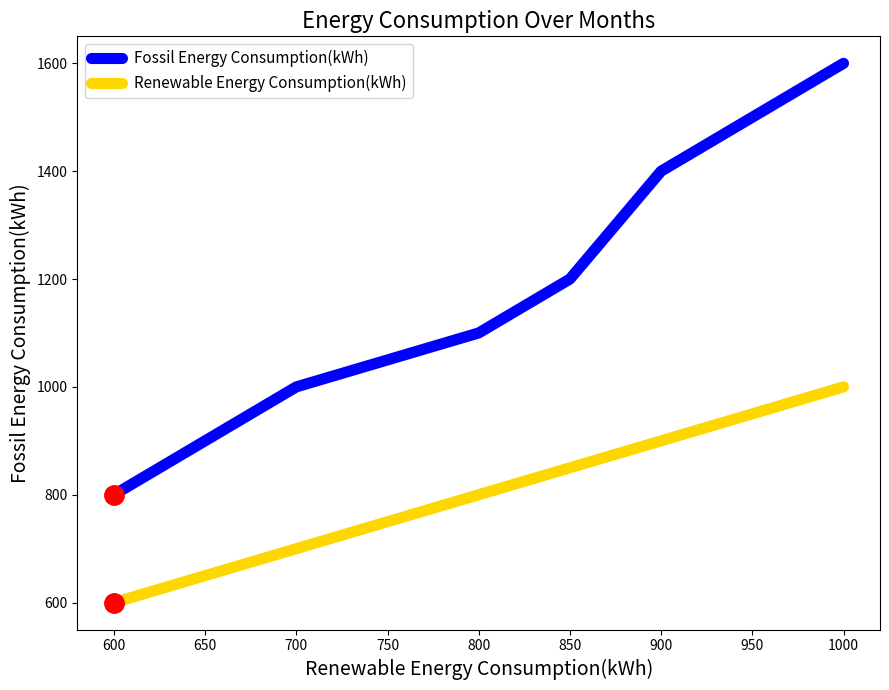

True or false: Fossil Energy Consumption(kWh) and Renewable Energy Consumption(kWh) intersect in this chart.

False